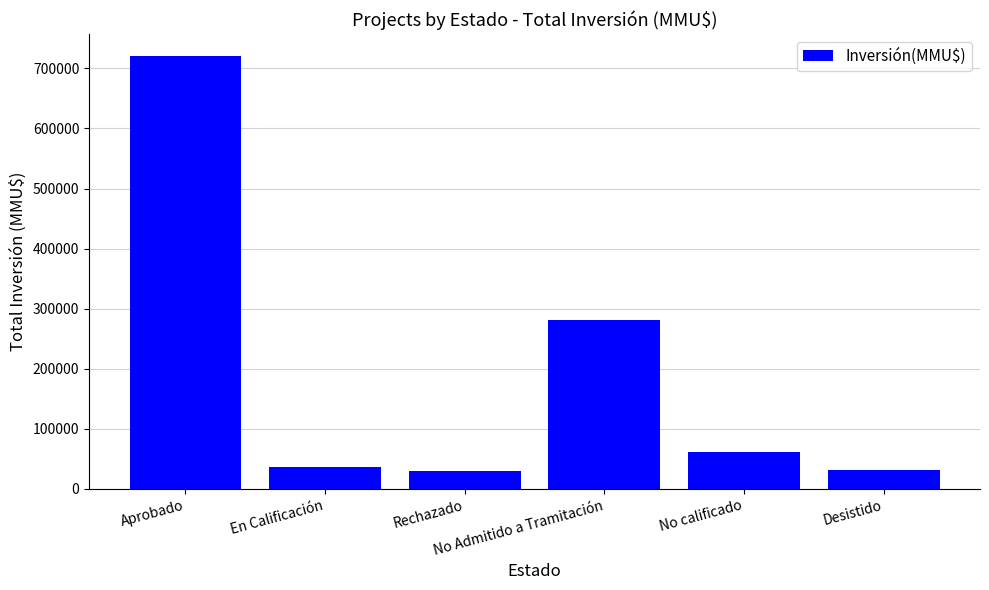

What is the change in value from No Admitido a Tramitación to Desistido?

-249568